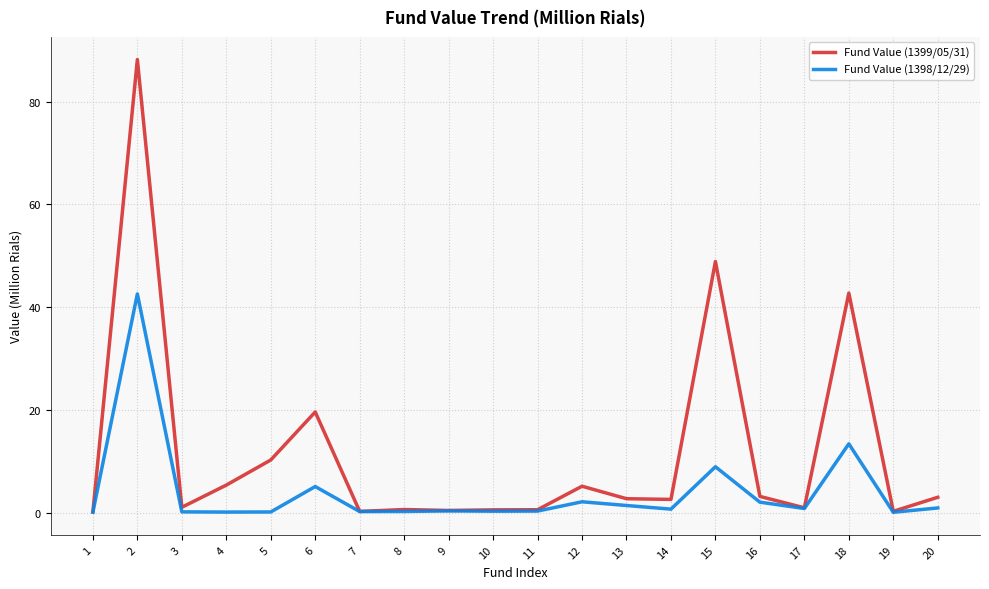

What value does the Fund Value (1399/05/31) series have at 7?

0.3